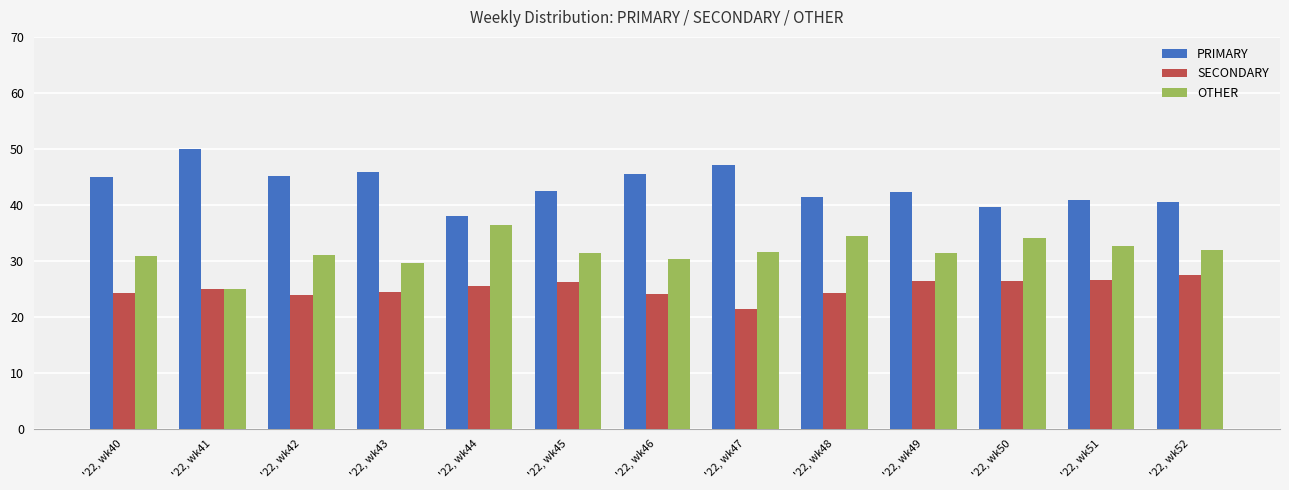

At how many categories does at least one series exceed 28?

13